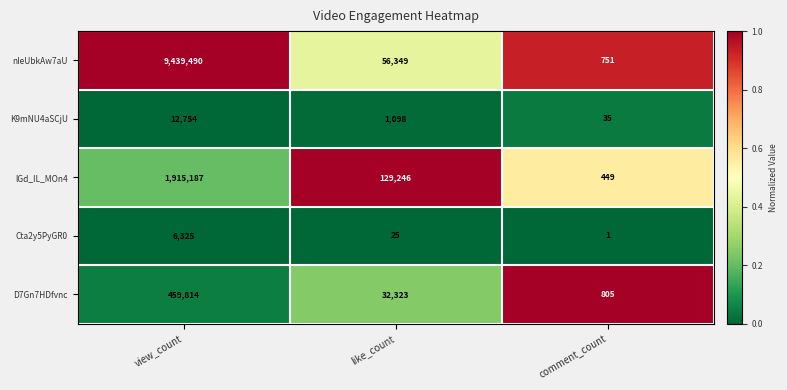

Which series has the largest range (max minus min)?

nIeUbkAw7aU